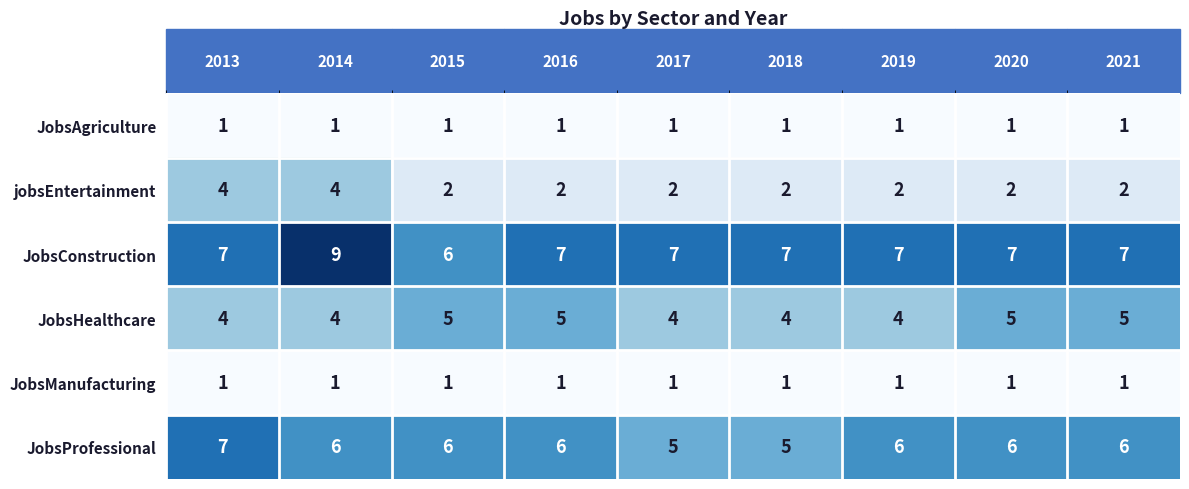

What is the average value of the JobsProfessional series?

6